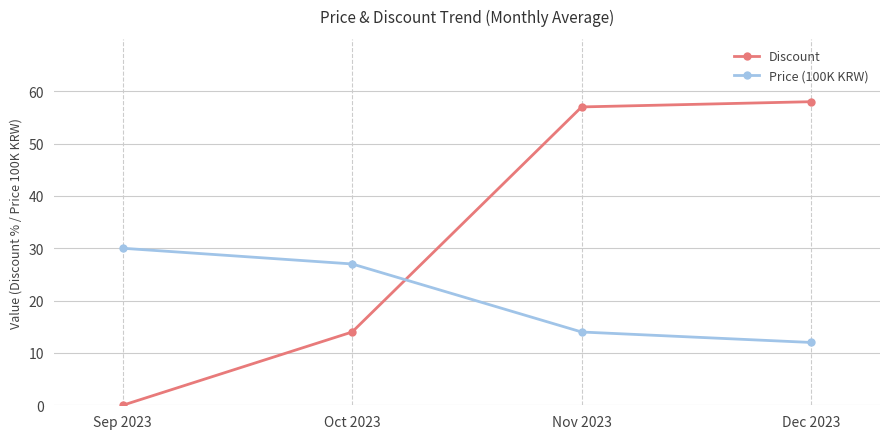

True or false: Discount has more than 0 points higher than both neighbors.

False